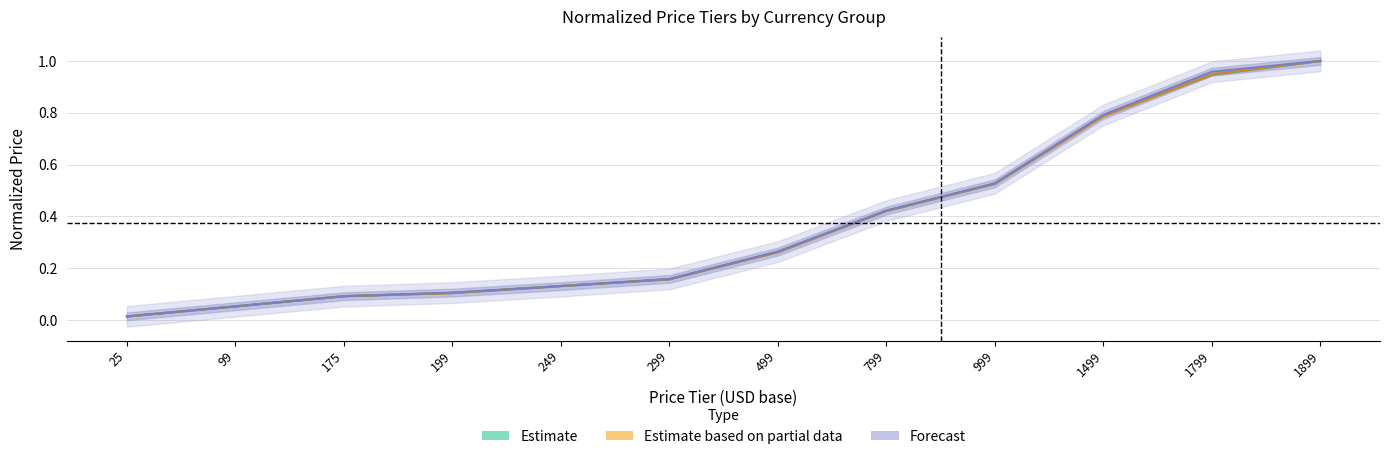

Between which two adjacent categories do Estimate and Forecast first intersect?

99 and 175